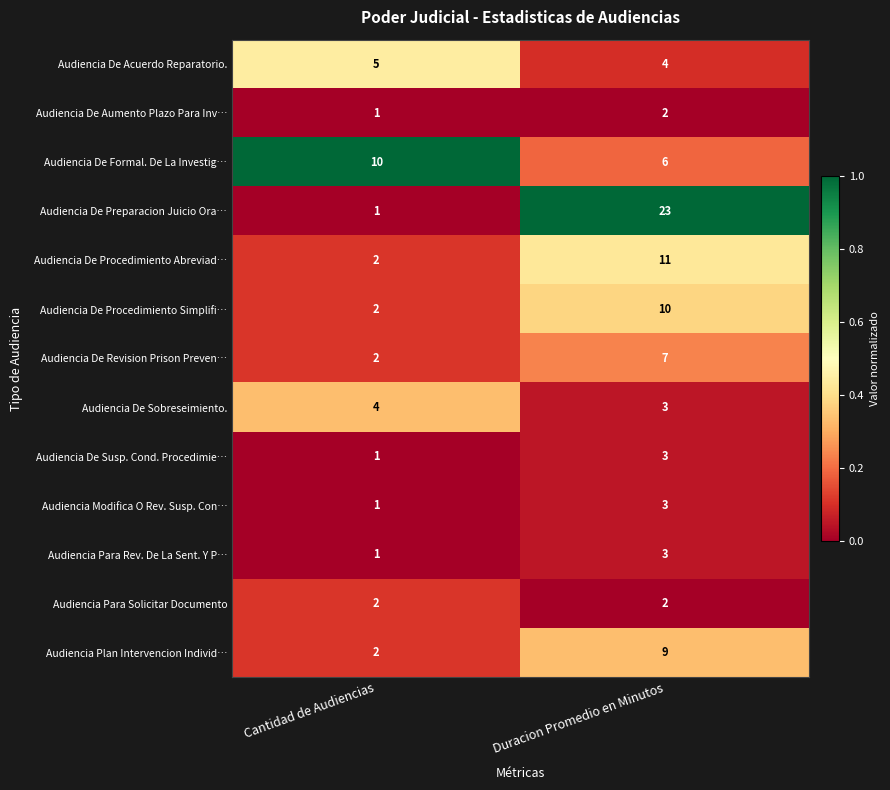

List the labels in order of Audiencia Para Rev. De La Sent. Y P… value, largest first.

Duracion Promedio en Minutos, Cantidad de Audiencias